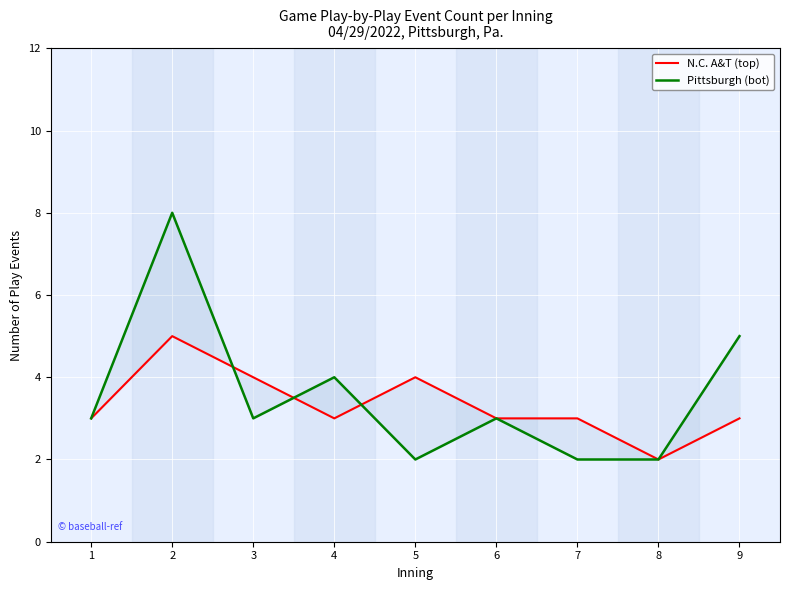

Rank the series at 3 from highest to lowest value.

N.C. A&T (top), Pittsburgh (bot)